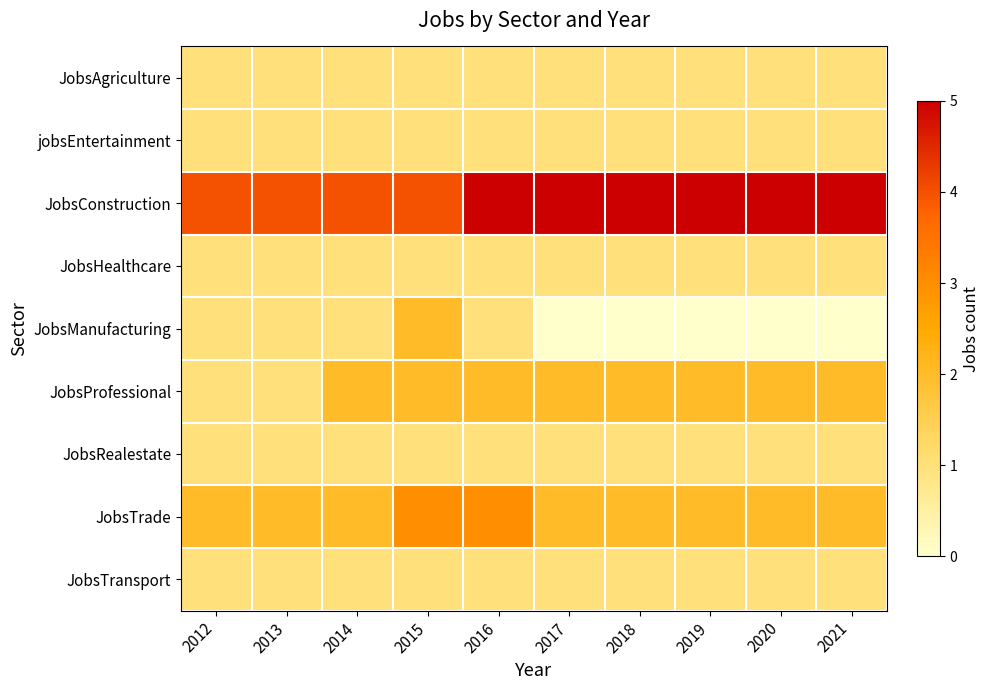

Reading right to left, extract all data points from this chart.

JobsAgriculture: 2021=1	2020=1	2019=1	2018=1	2017=1	2016=1	2015=1	2014=1	2013=1	2012=1
jobsEntertainment: 2021=1	2020=1	2019=1	2018=1	2017=1	2016=1	2015=1	2014=1	2013=1	2012=1
JobsConstruction: 2021=5	2020=5	2019=5	2018=5	2017=5	2016=5	2015=4	2014=4	2013=4	2012=4
JobsHealthcare: 2021=1	2020=1	2019=1	2018=1	2017=1	2016=1	2015=1	2014=1	2013=1	2012=1
JobsManufacturing: 2021=0	2020=0	2019=0	2018=0	2017=0	2016=1	2015=2	2014=1	2013=1	2012=1
JobsProfessional: 2021=2	2020=2	2019=2	2018=2	2017=2	2016=2	2015=2	2014=2	2013=1	2012=1
JobsRealestate: 2021=1	2020=1	2019=1	2018=1	2017=1	2016=1	2015=1	2014=1	2013=1	2012=1
JobsTrade: 2021=2	2020=2	2019=2	2018=2	2017=2	2016=3	2015=3	2014=2	2013=2	2012=2
JobsTransport: 2021=1	2020=1	2019=1	2018=1	2017=1	2016=1	2015=1	2014=1	2013=1	2012=1